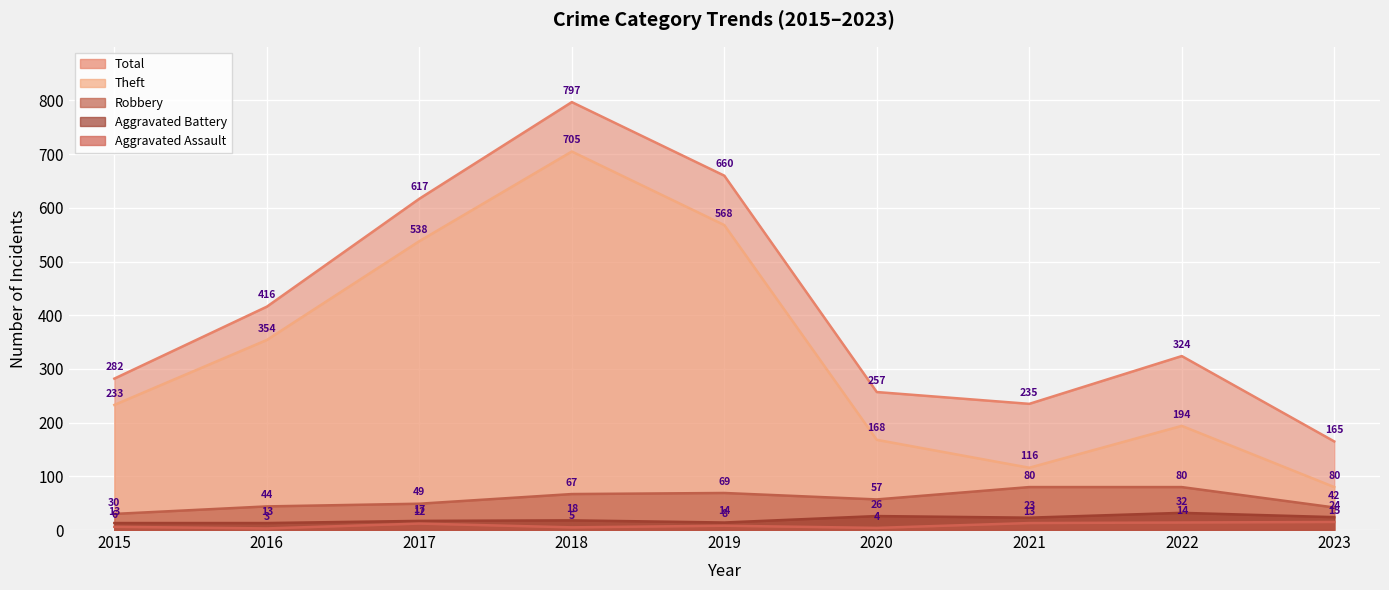

List the labels in order of Total value, largest first.

2018, 2019, 2017, 2016, 2022, 2015, 2020, 2021, 2023